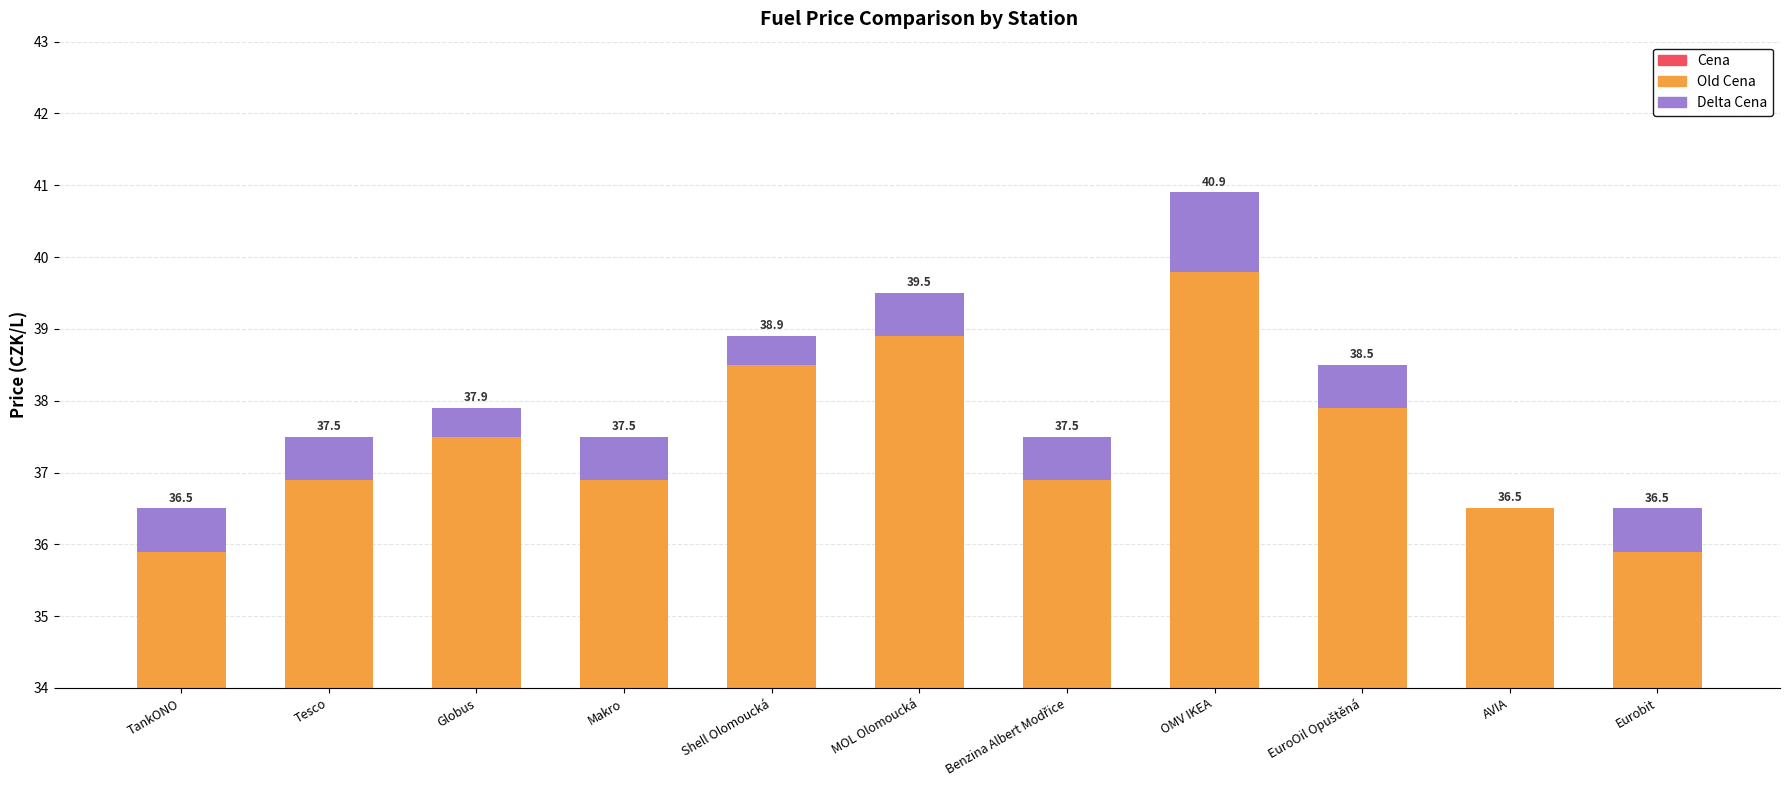

What is the total value across all series at OMV IKEA?

40.9